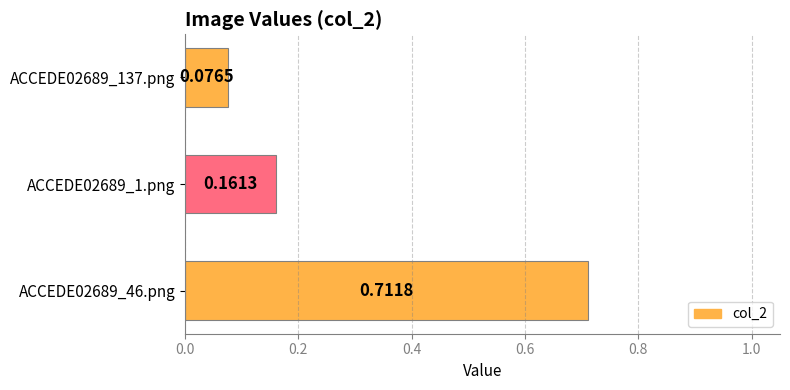

List the labels in order of value, smallest first.

ACCEDE02689_137.png, ACCEDE02689_1.png, ACCEDE02689_46.png